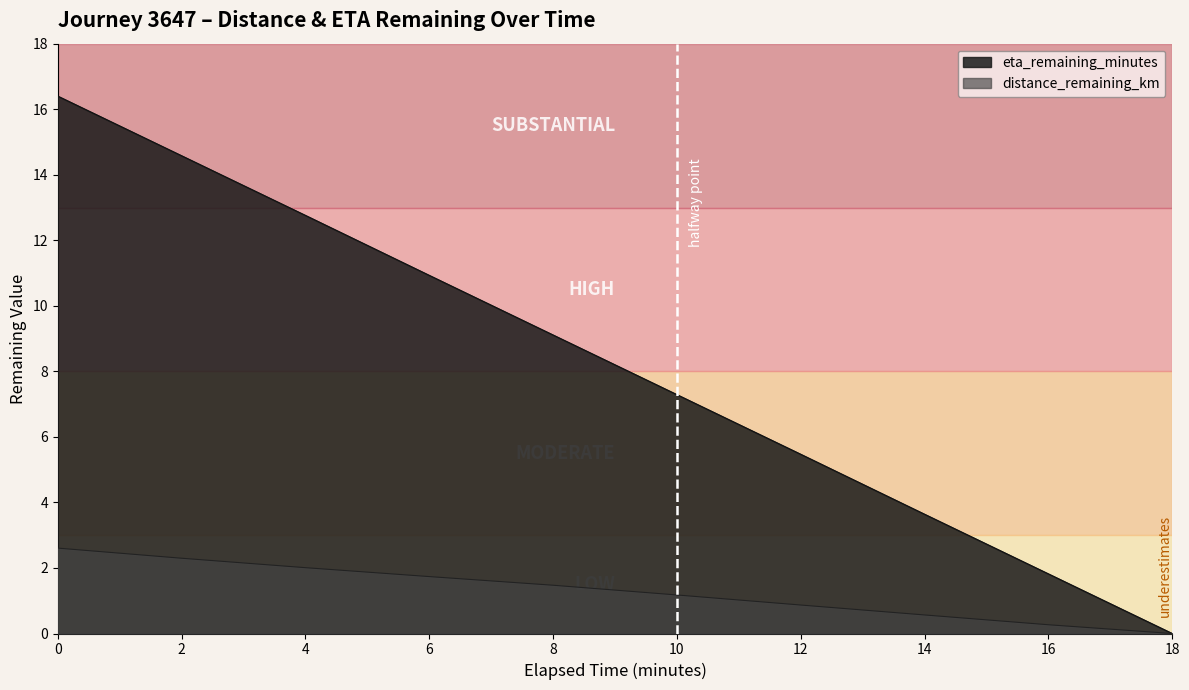

Reading left to right, transcribe all the data shown in this chart.

distance_remaining_km: 2.6	2.3	2.0	1.7	1.5	1.2	0.9	0.6	0.3	0.0
eta_remaining_minutes: 16.4	14.6	12.8	10.9	9.1	7.3	5.5	3.6	1.8	0.0